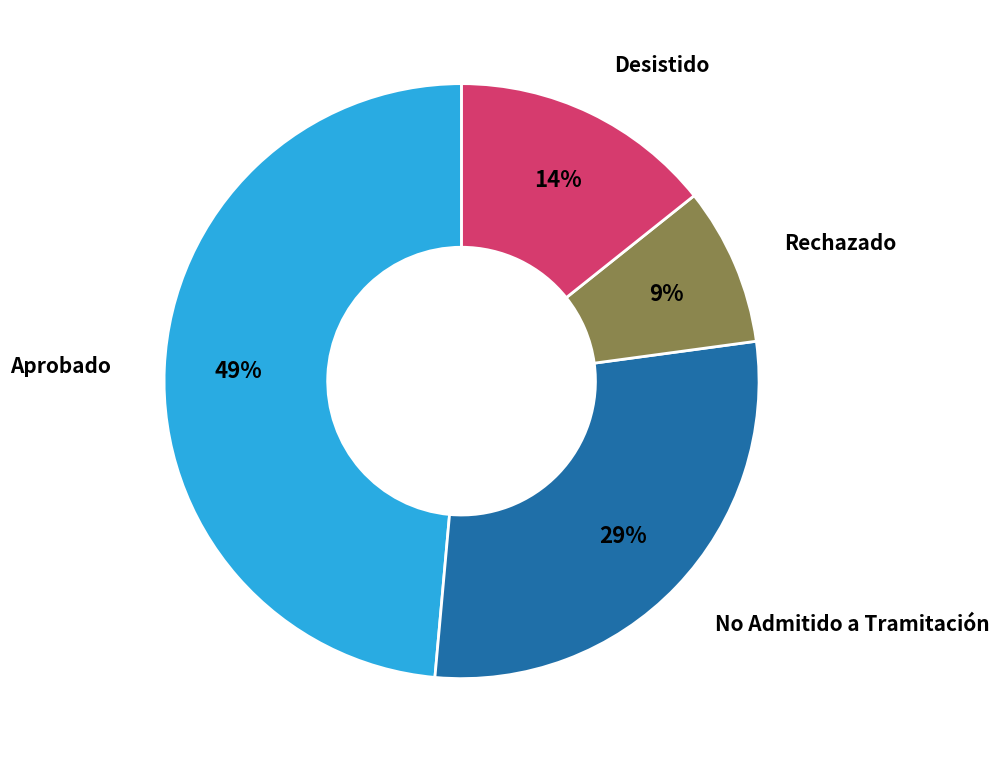

Is there any slice that represents more than half of the pie?

No